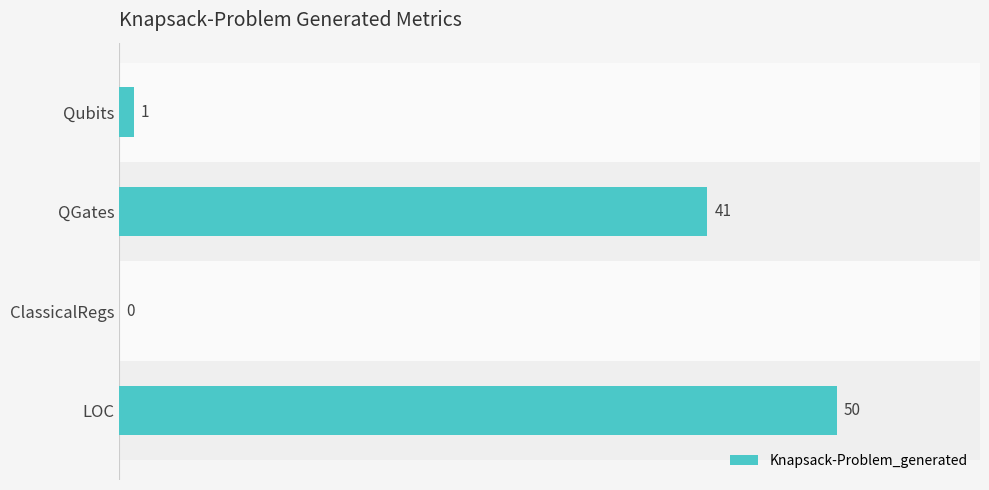

The value at ClassicalRegs is 34. True or false?

False